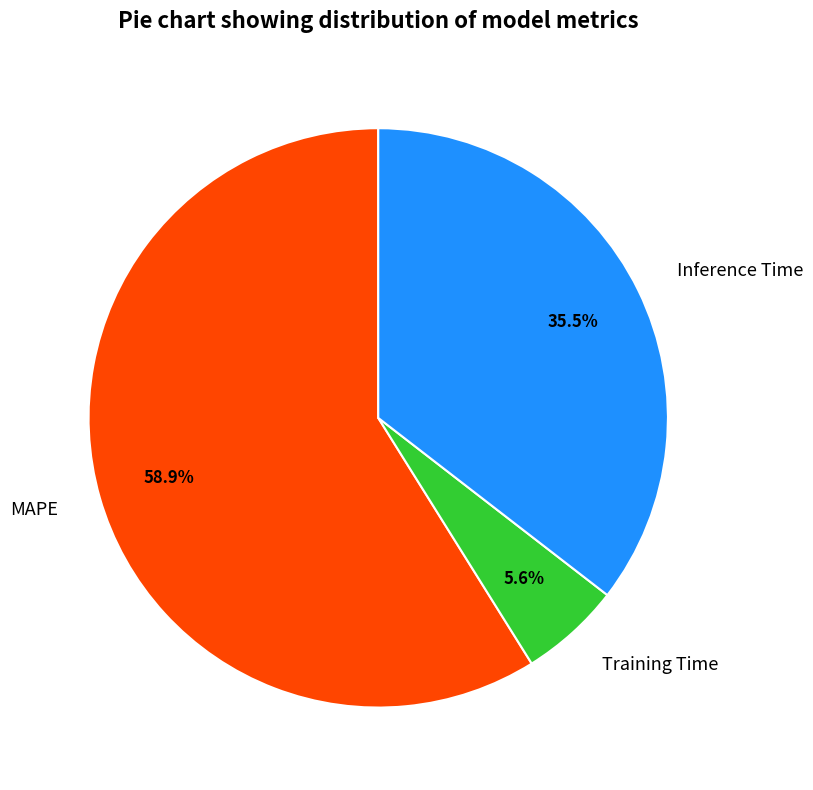

Which slice is the largest?

MAPE